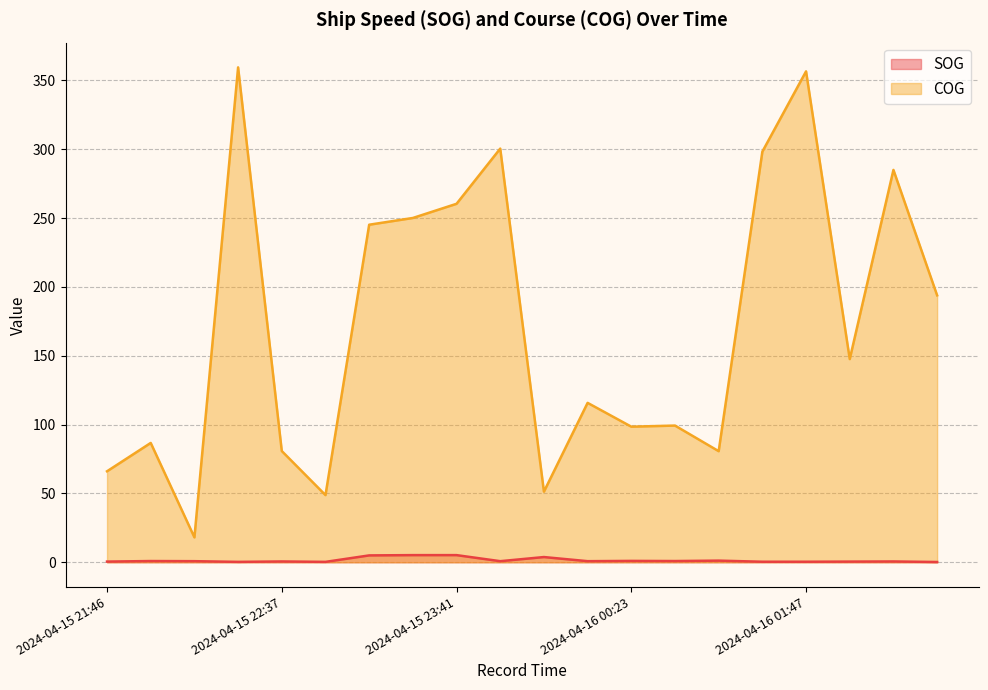

What is the lowest value of the COG series?

18.1